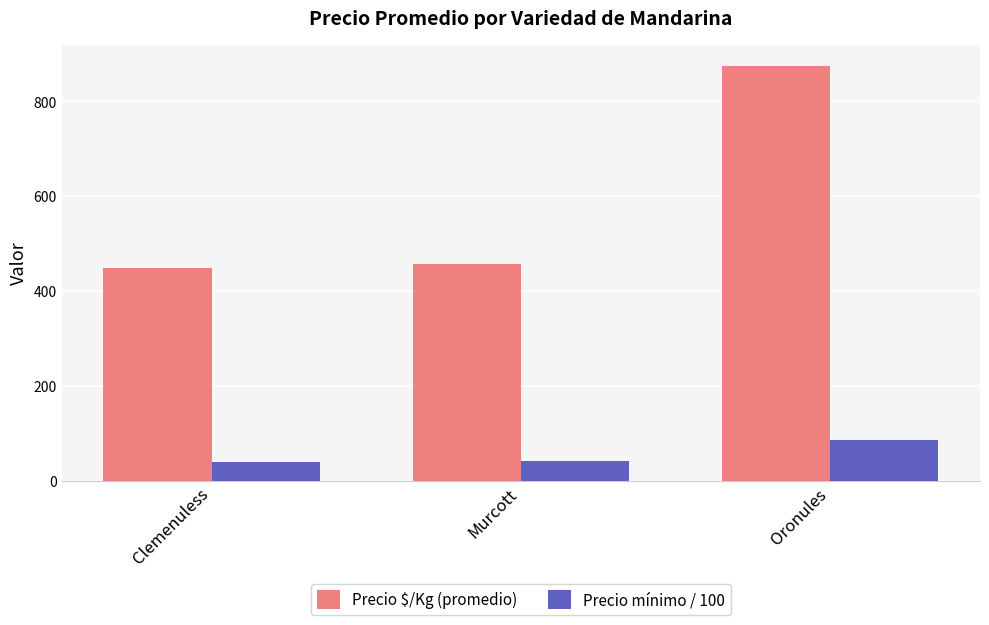

Does the chart contain any negative values?

No